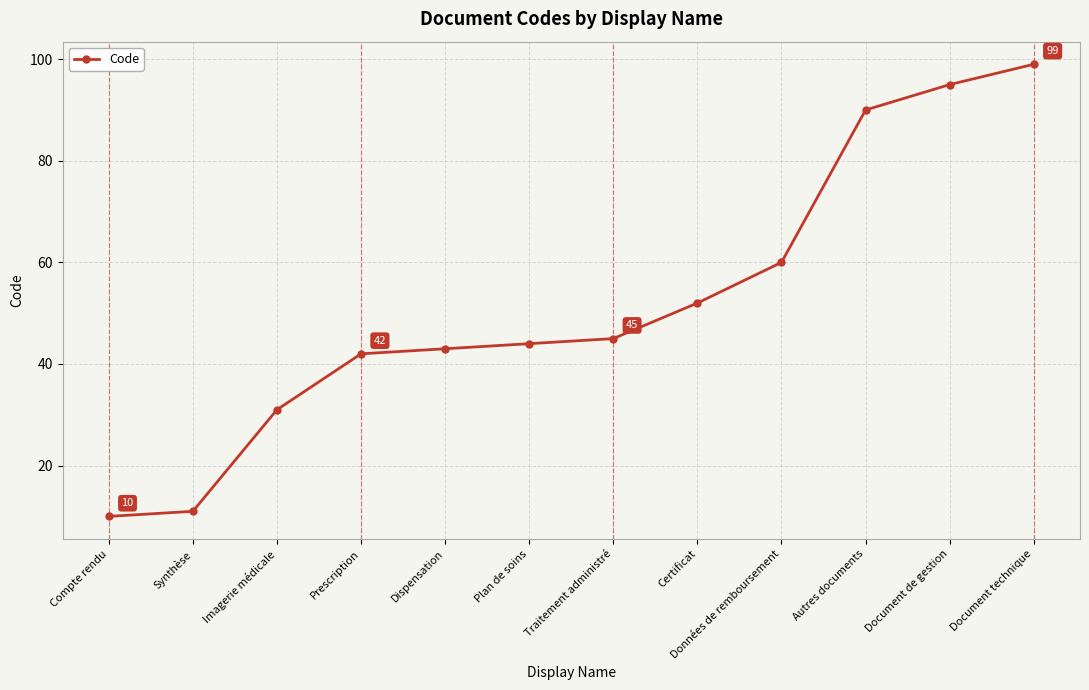

What is the sum of the values at Autres documents and Document de gestion?

185